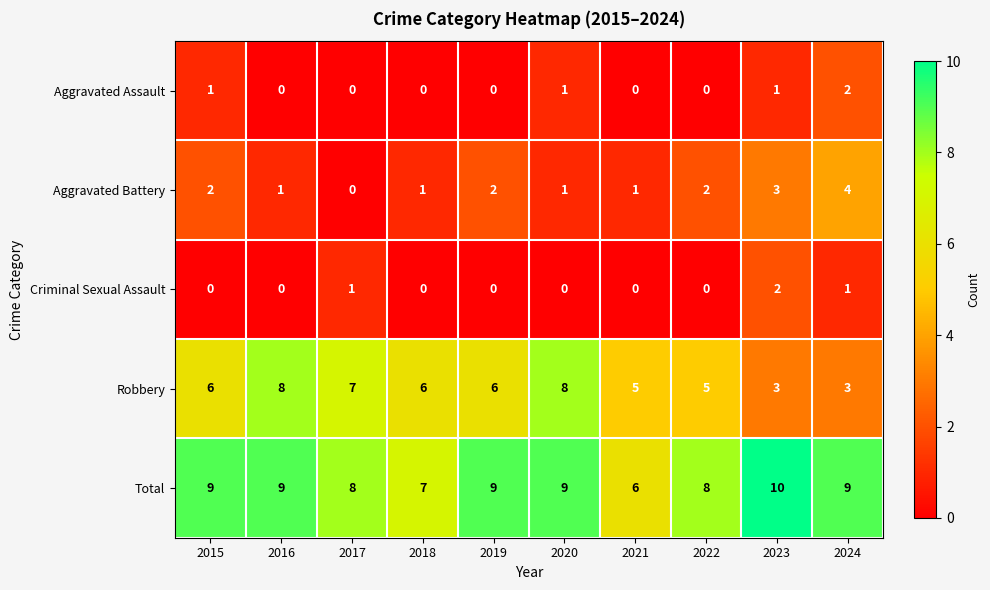

What is the lowest value of the Total series?

6